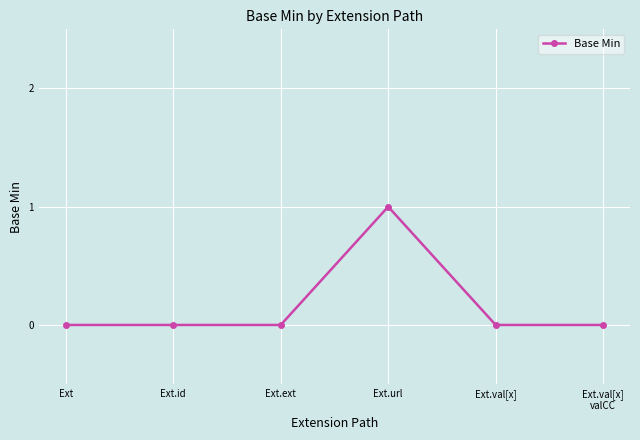

True or false: there are more than 0 points higher than both neighbors.

True